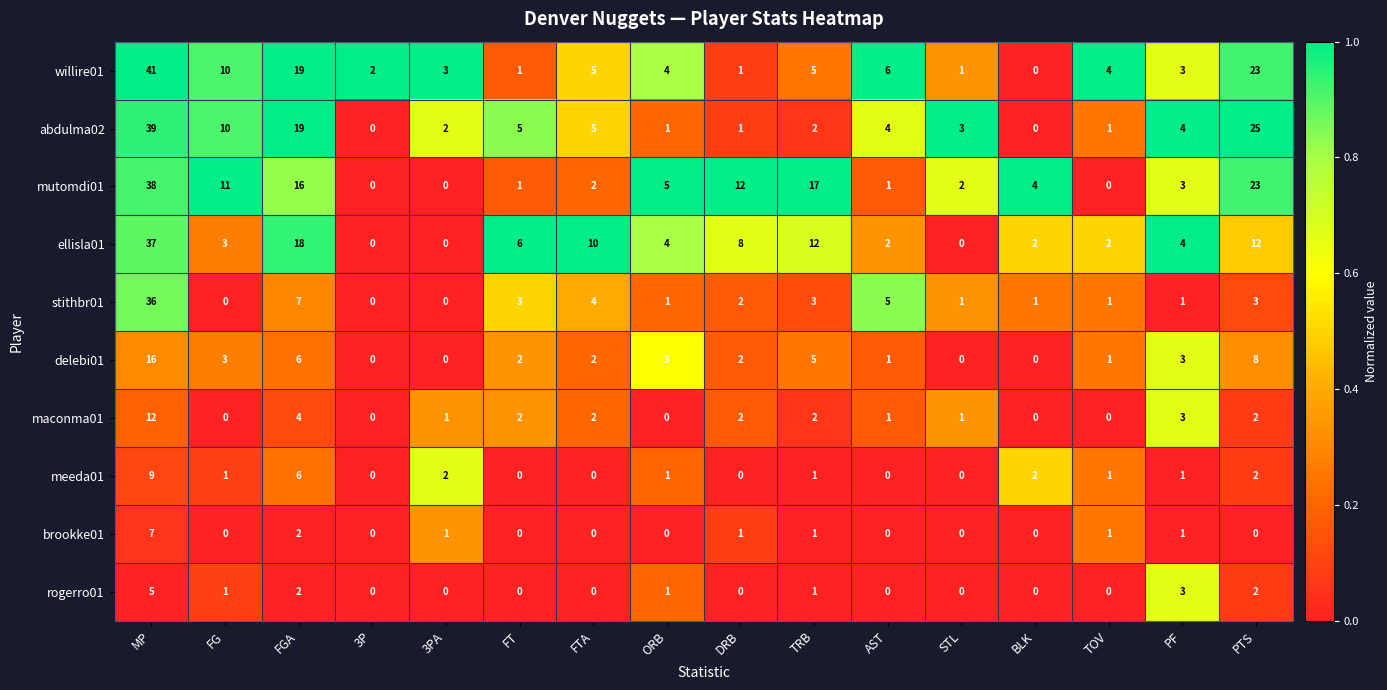

Which series changed the most between 3PA and FTA?

ellisla01